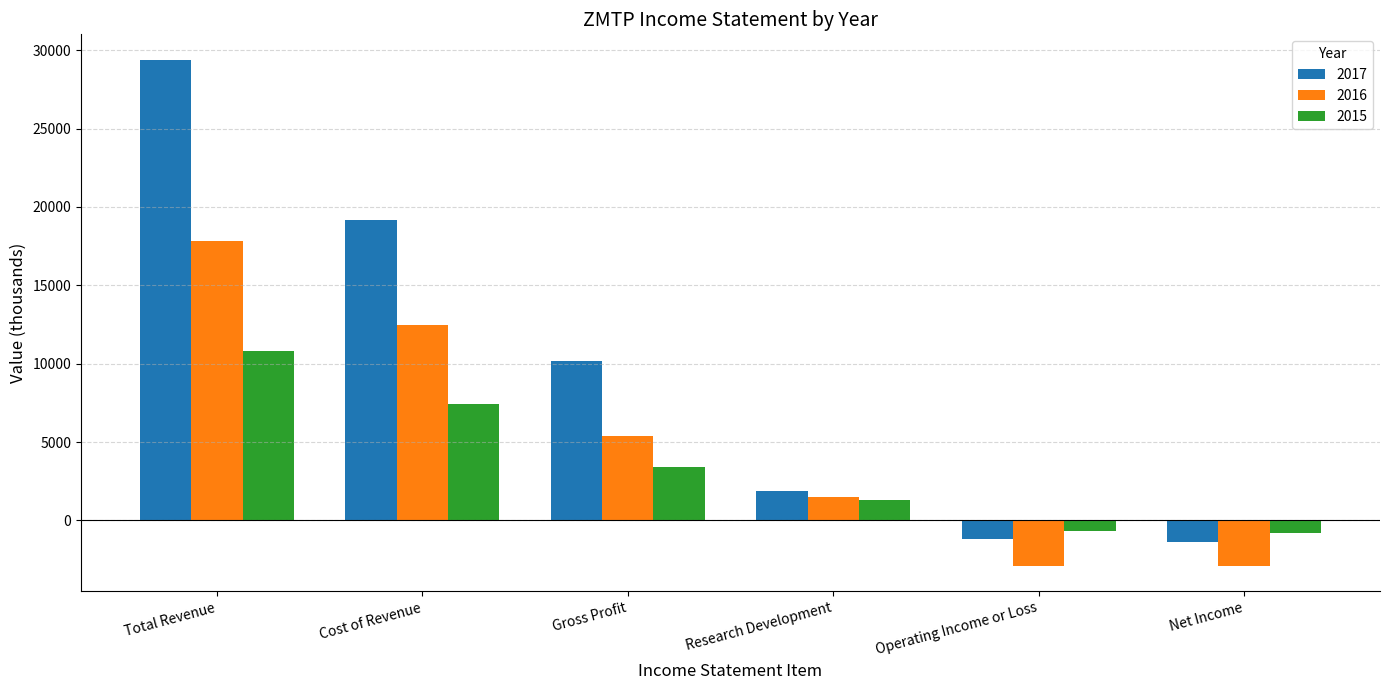

What is the label of the 6th bar from the left?

Net Income